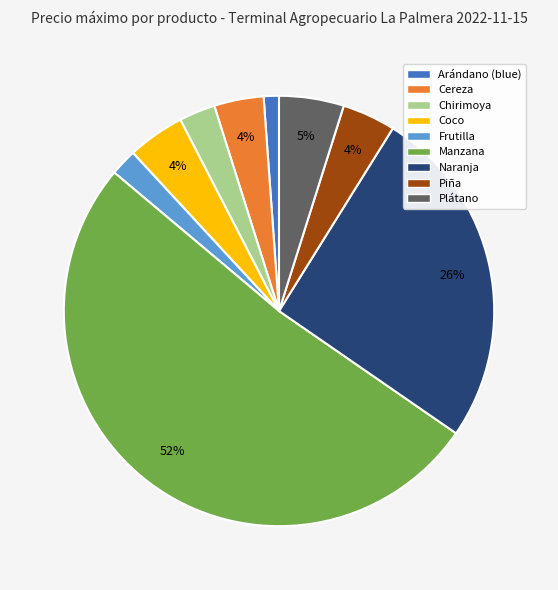

Which slice is the largest?

Manzana